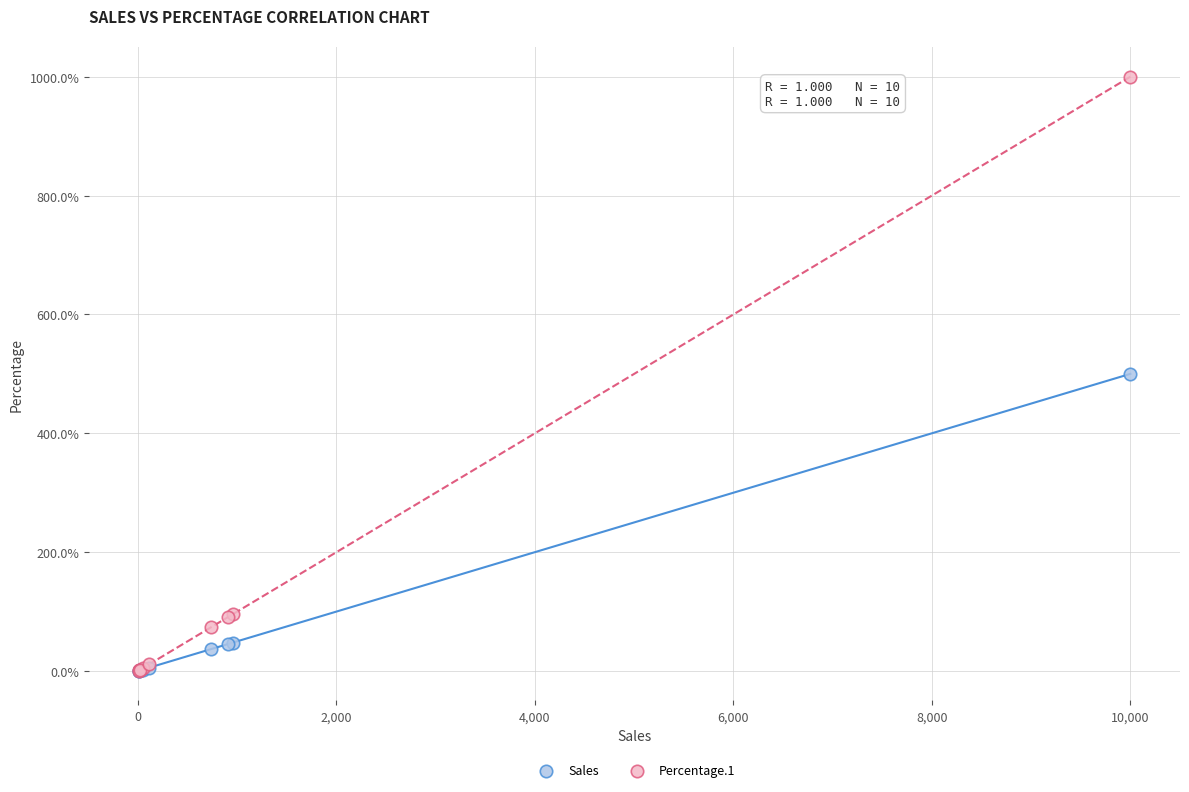

Which series has the largest Y range (max minus min)?

Percentage.1